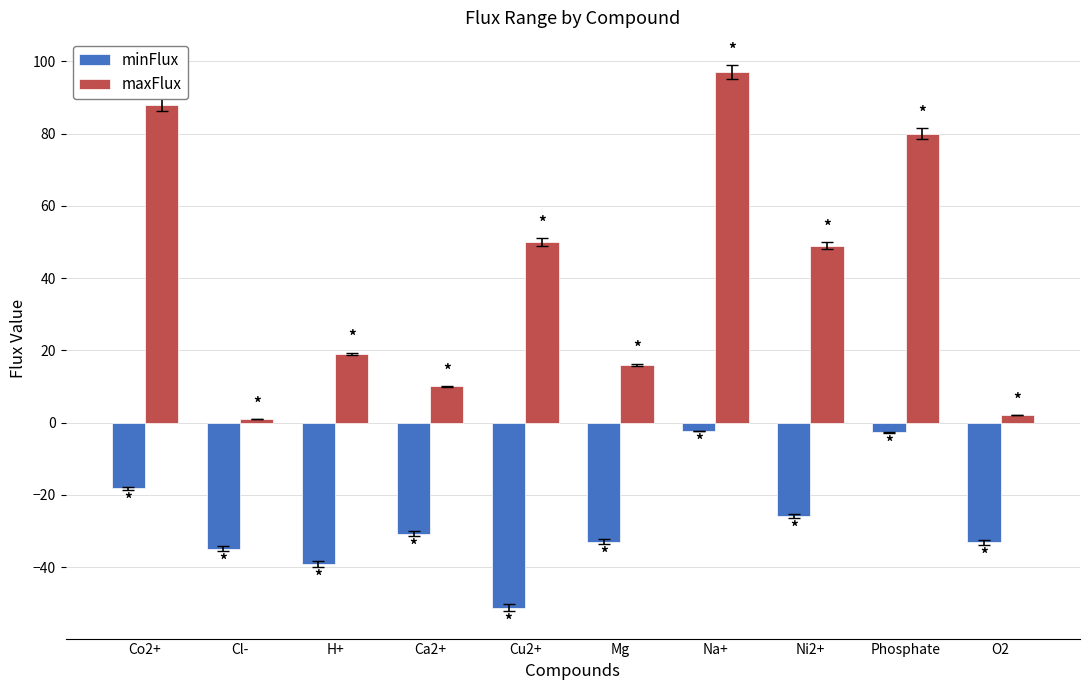

What is the lowest value of the maxFlux series?

1.0